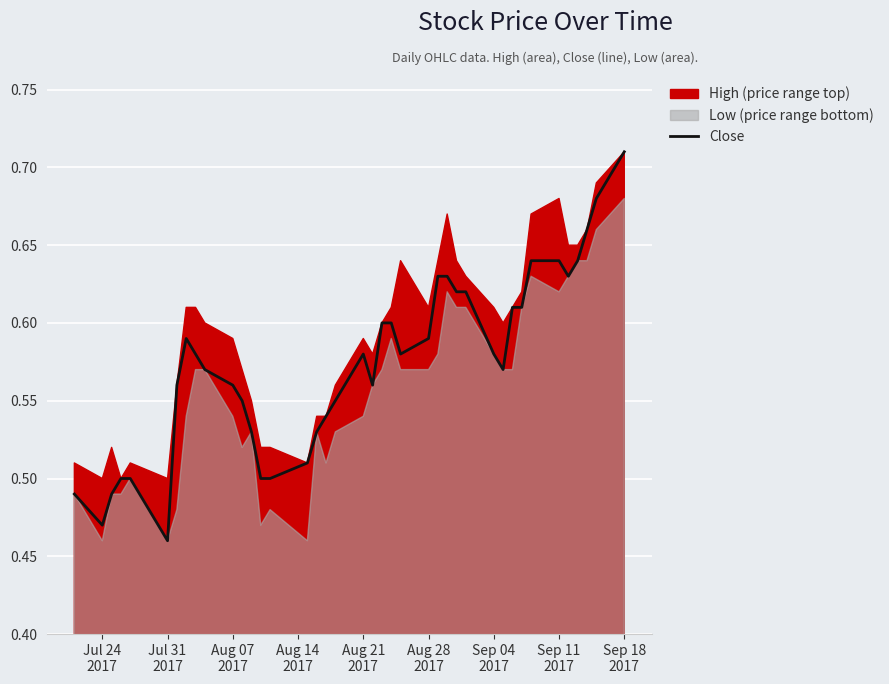

How many interior local peaks (higher than both neighbors) does the data have?

2